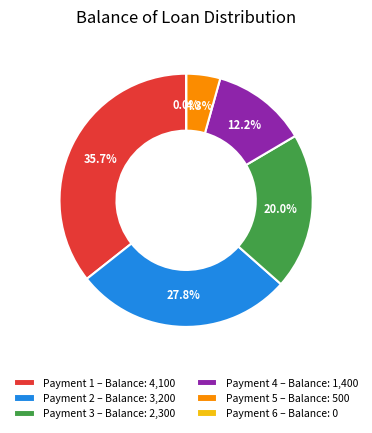

What is the total percentage of Payment 5 – Balance: 500 and Payment 4 – Balance: 1,400?

16.5%